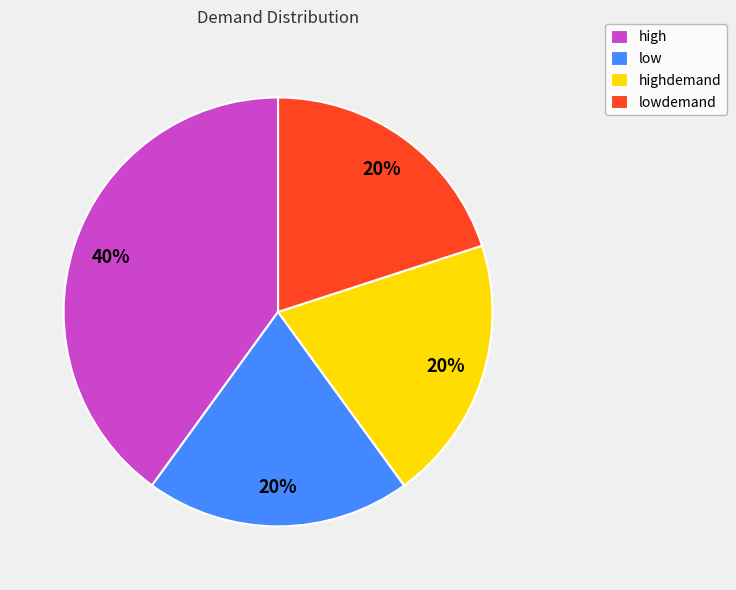

How many slices are in this pie chart?

4